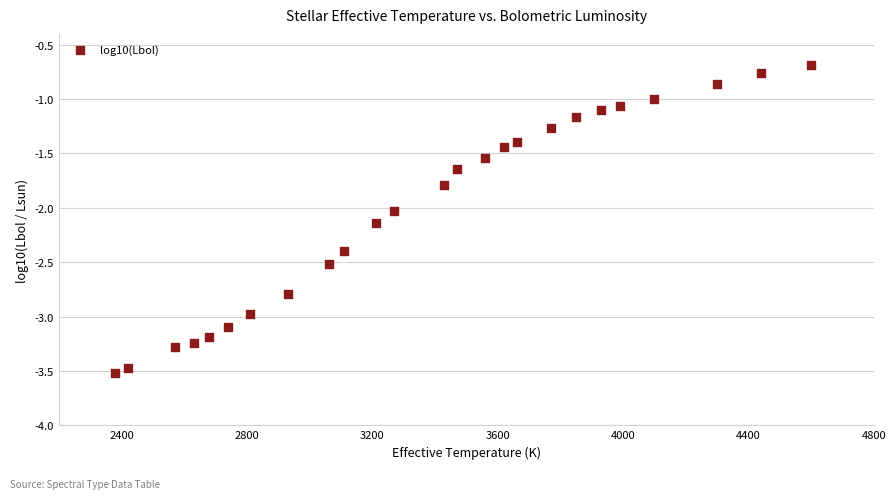

What is the range of X values (max minus min)?

2220.0